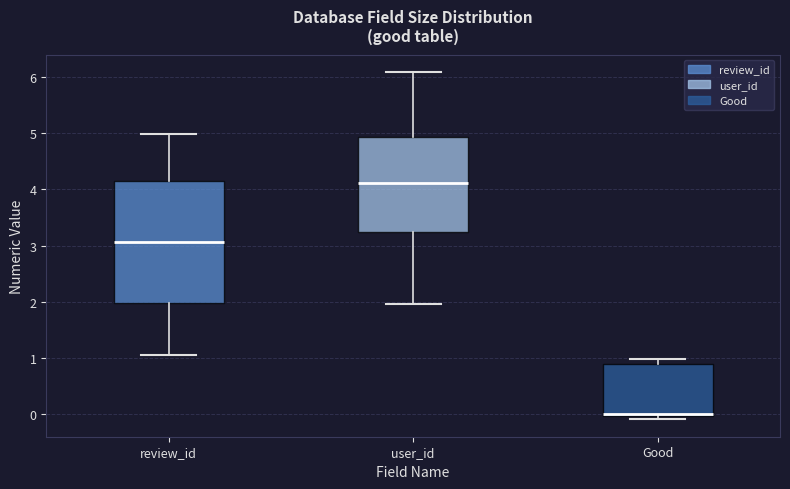

Which box's median line is the lowest?

Good